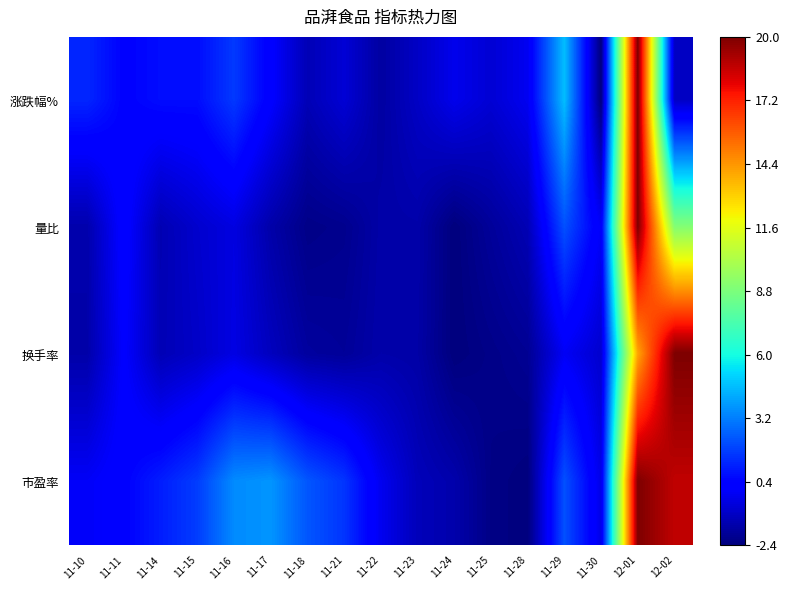

Which label corresponds to the smallest value in the chart?

11-30